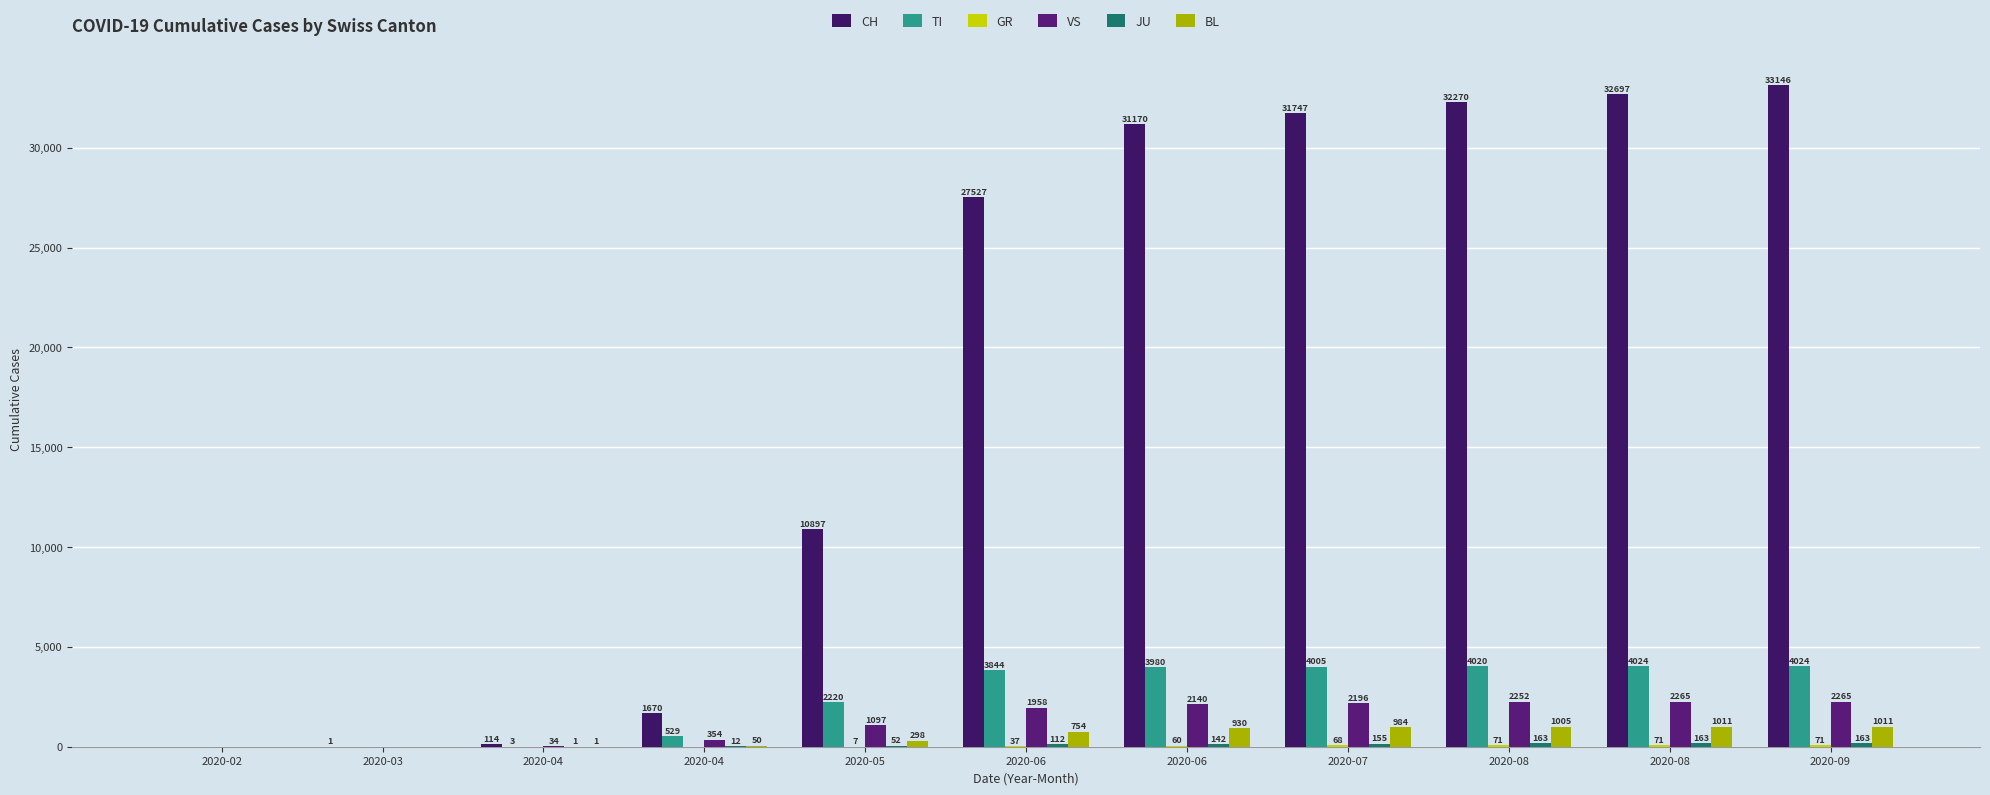

Reading left to right, list all the values displayed in this chart.

CH: 0	1	114	1670	10897	27527	31170	31747	32270	32697	33146
TI: 0	0	3	529	2220	3844	3980	4005	4020	4024	4024
GR: 0	0	0	0	7	37	60	68	71	71	71
VS: 0	0	34	354	1097	1958	2140	2196	2252	2265	2265
JU: 0	0	1	12	52	112	142	155	163	163	163
BL: 0	0	1	50	298	754	930	984	1005	1011	1011